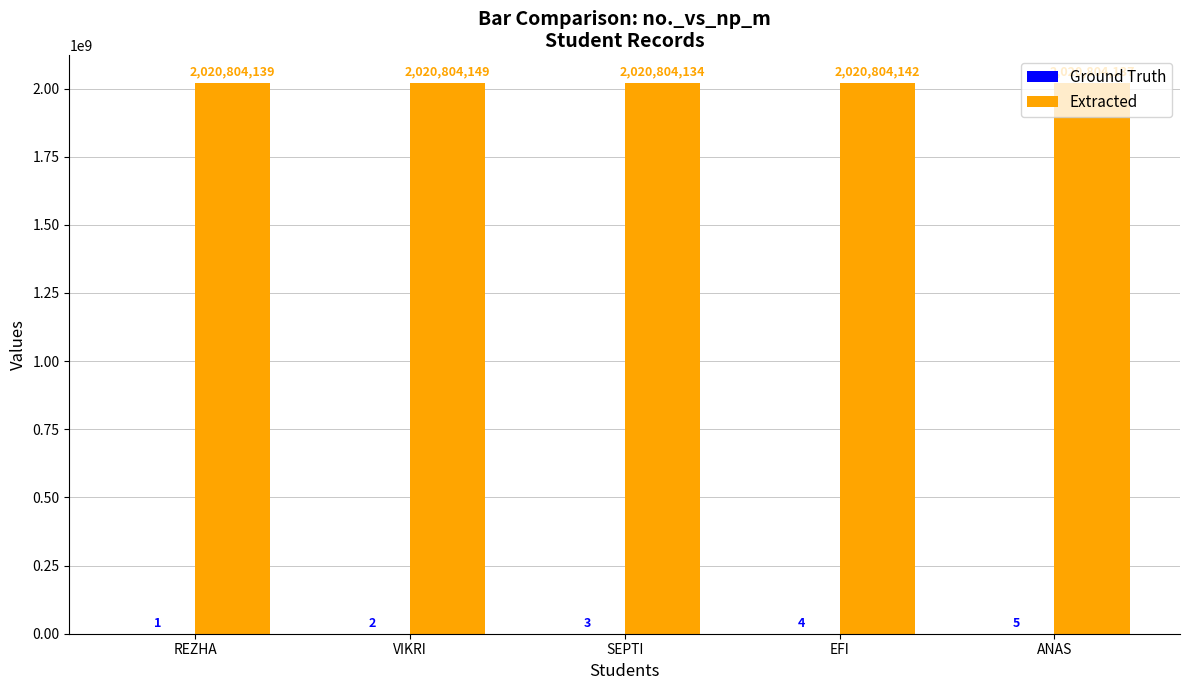

How many distinct data groups are displayed?

2